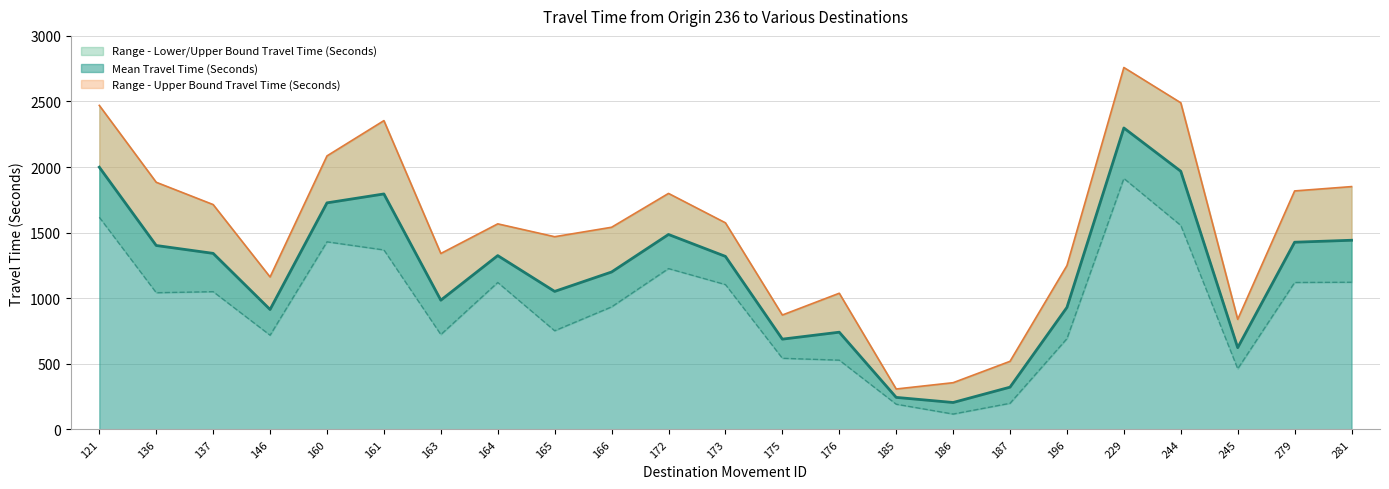

Between 161 and 176, which series saw the biggest shift?

Range - Upper Bound Travel Time (Seconds)